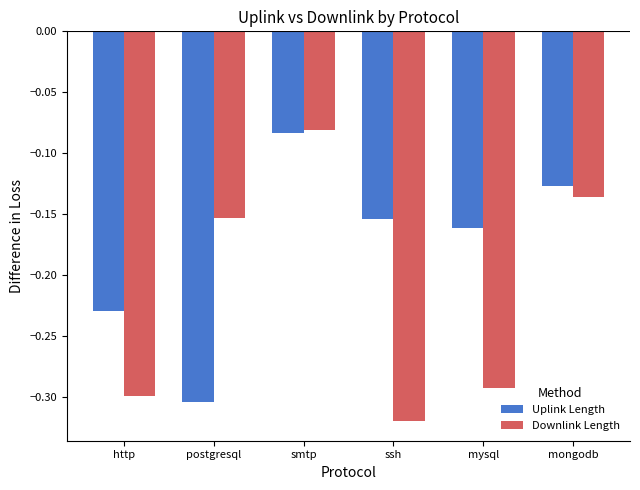

The Downlink Length series shows -0.2 at ssh. True or false?

False